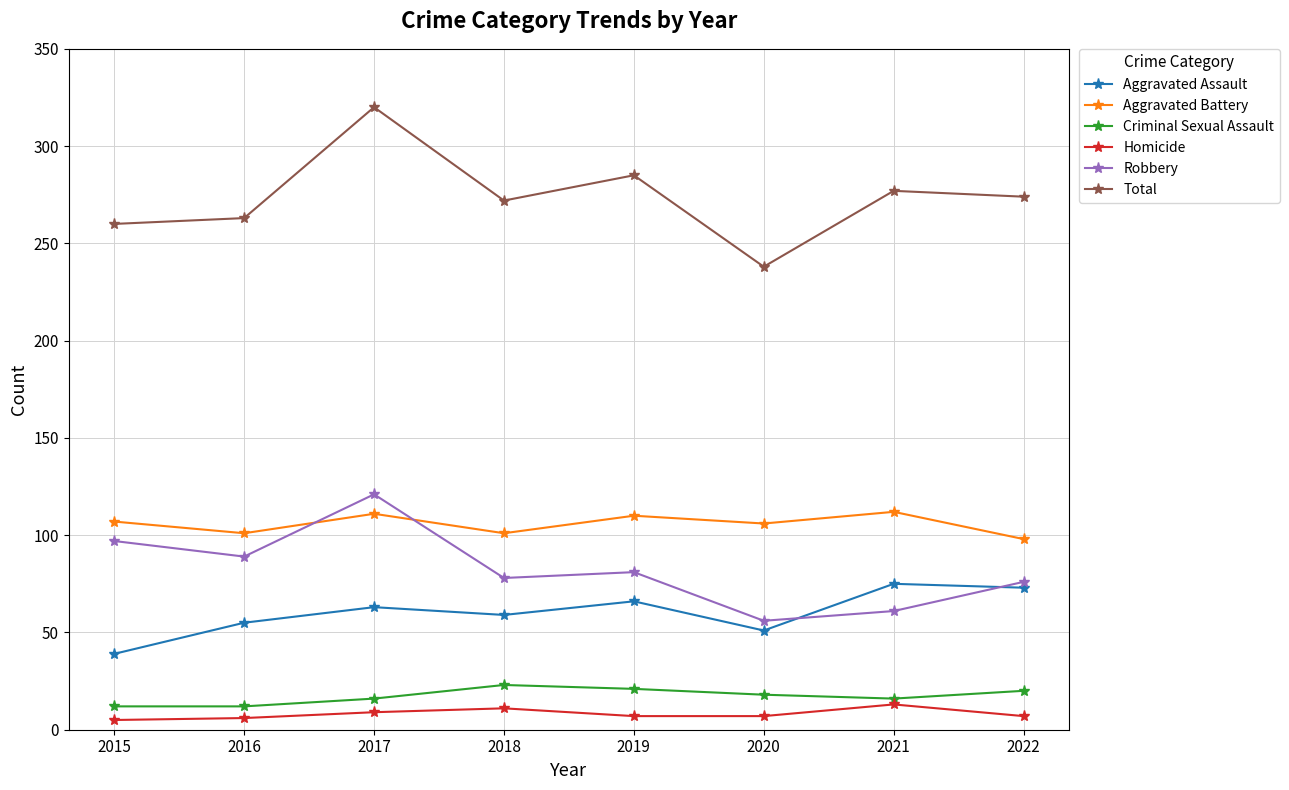

What is the value of the Aggravated Battery point at the 6th from the left?

106